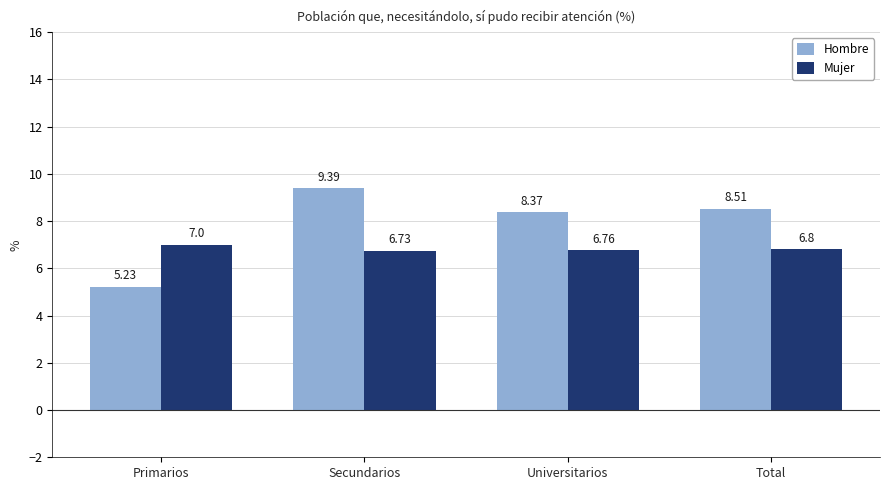

Which series has the widest spread of values?

Hombre